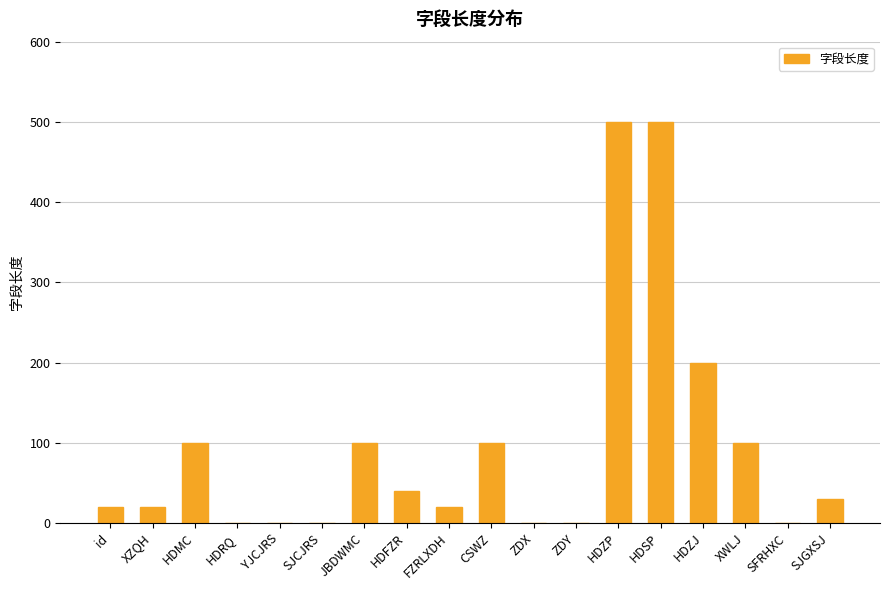

Count the number of categories in the chart.

18